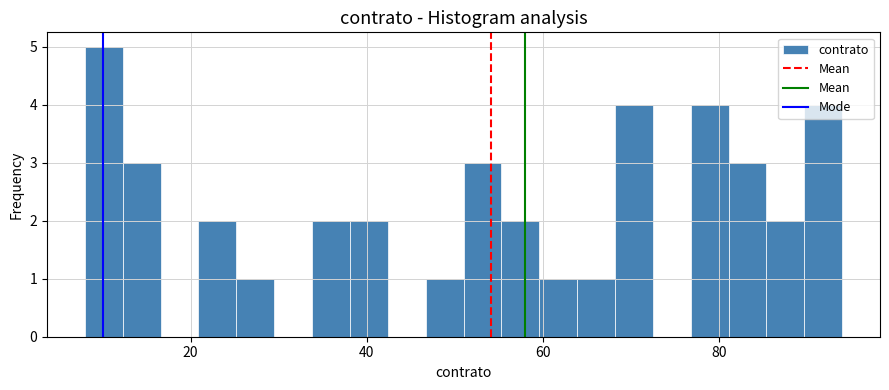

Around what value on the x-axis is the tallest bar? Give the approximate position of its centre, as read against the axis.

10